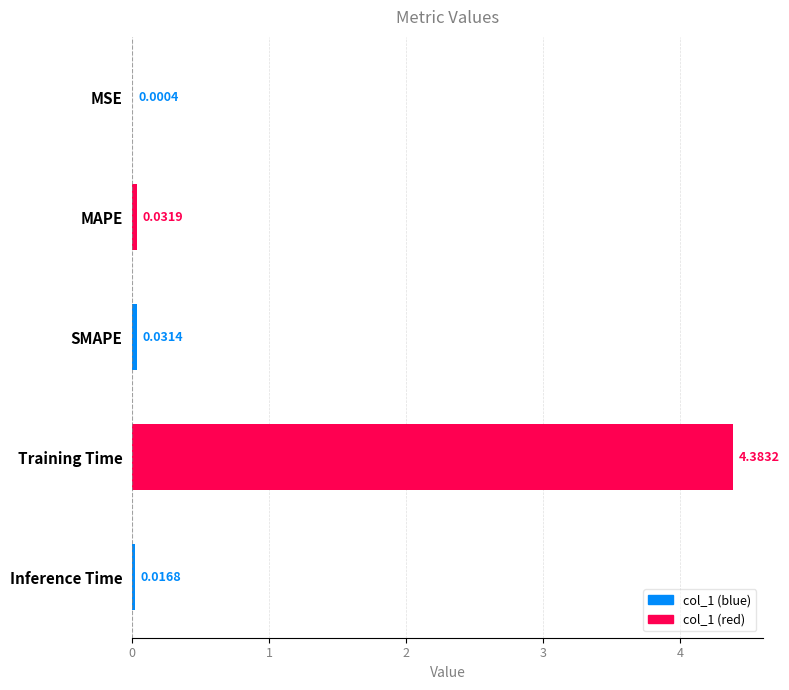

Which label corresponds to the largest value in the chart?

Training Time